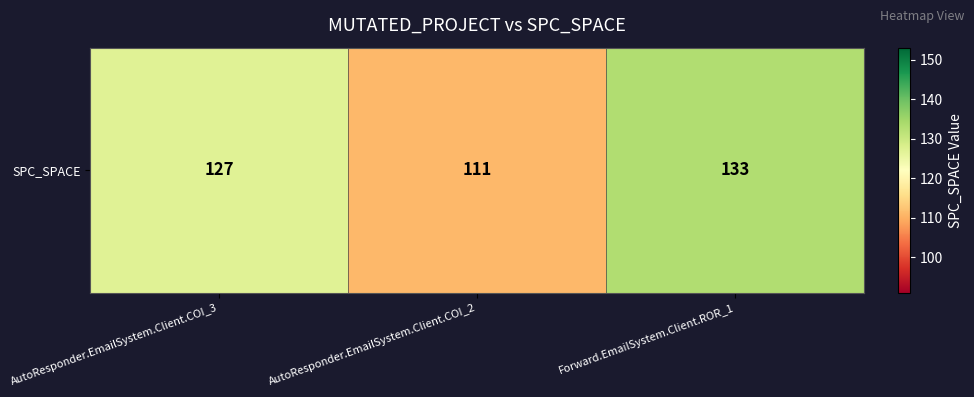

How many data points are less than 127?

1